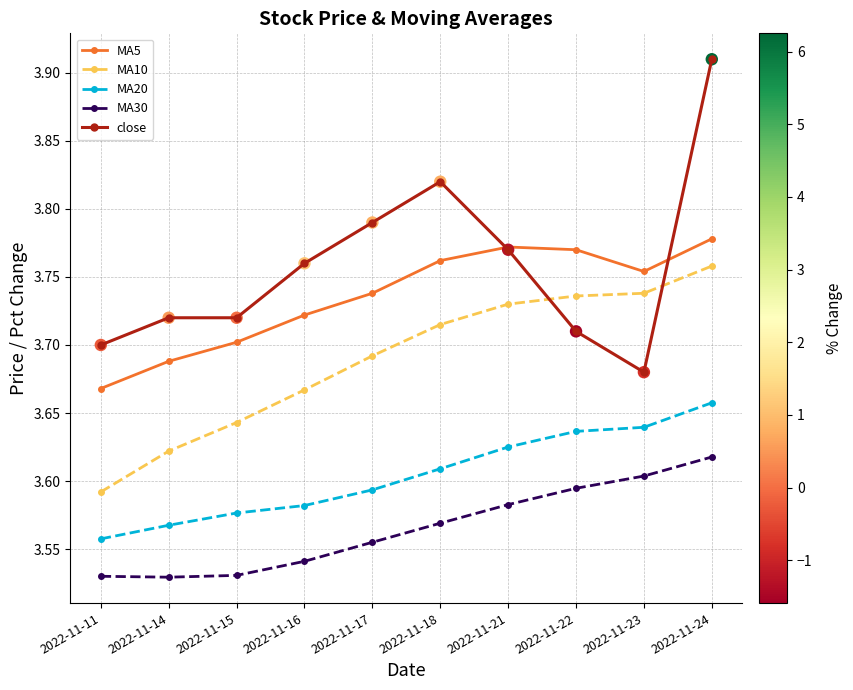

At which category is the sum across all series the highest?

2022-11-24